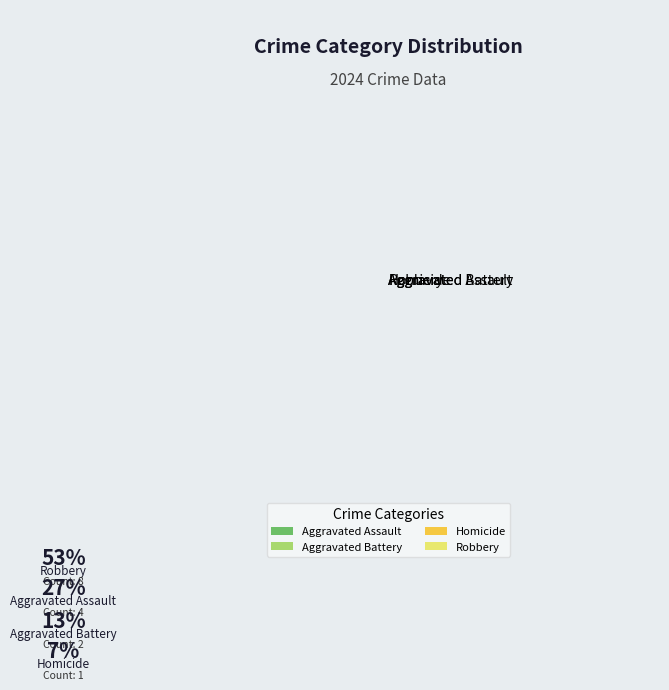

Which has a higher value, Aggravated Battery or Homicide?

Aggravated Battery